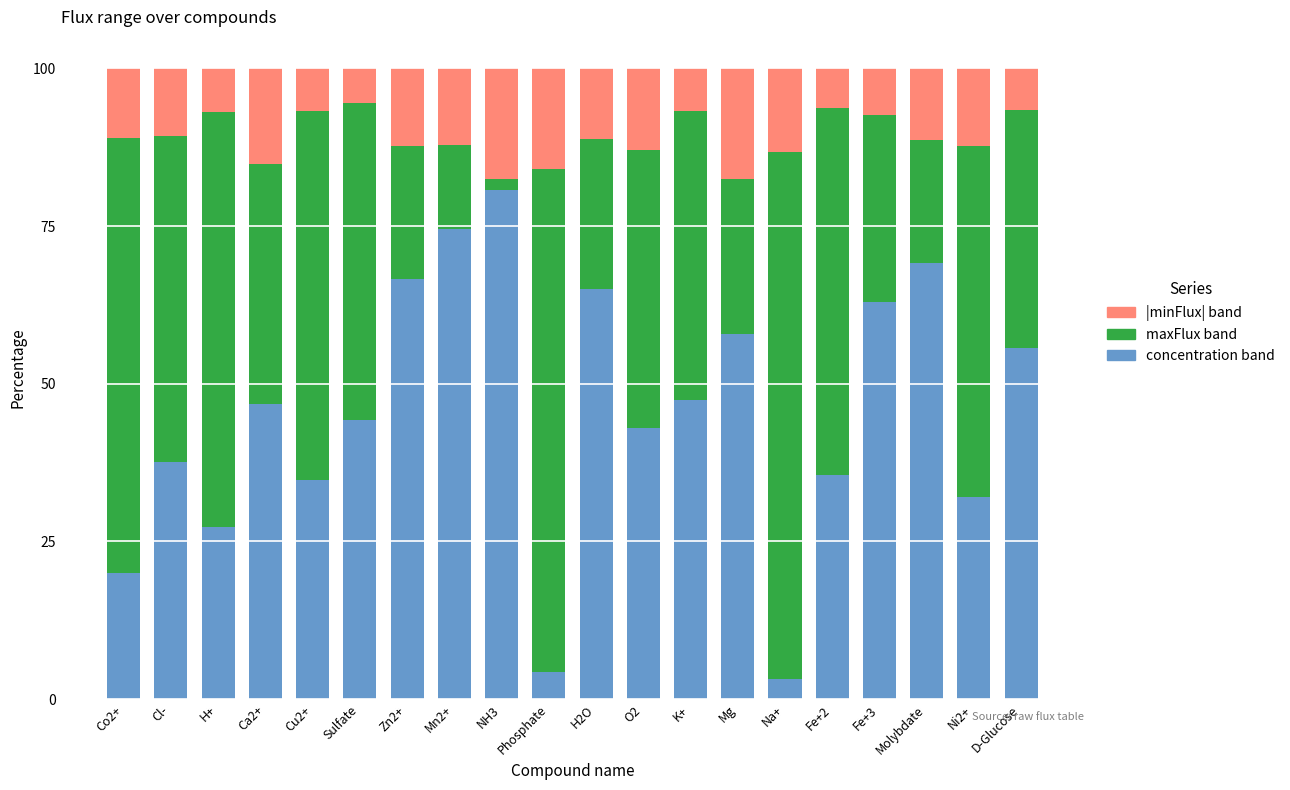

Count the number of categories in the chart.

20